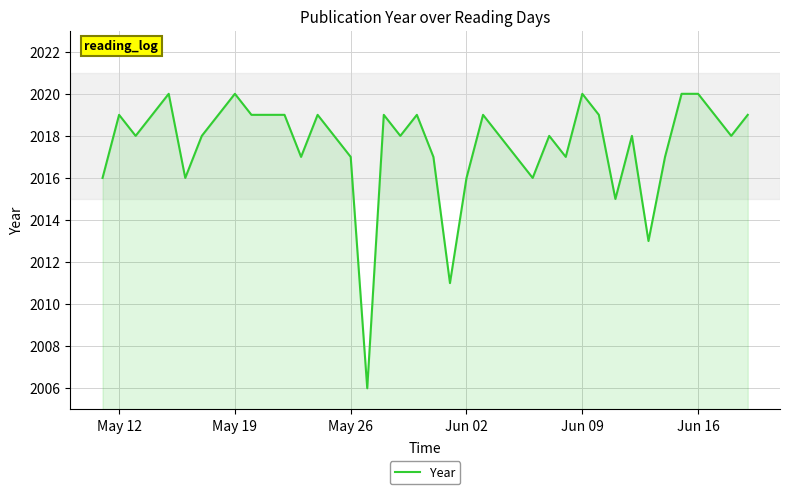

What is the difference between the maximum and minimum values?

14